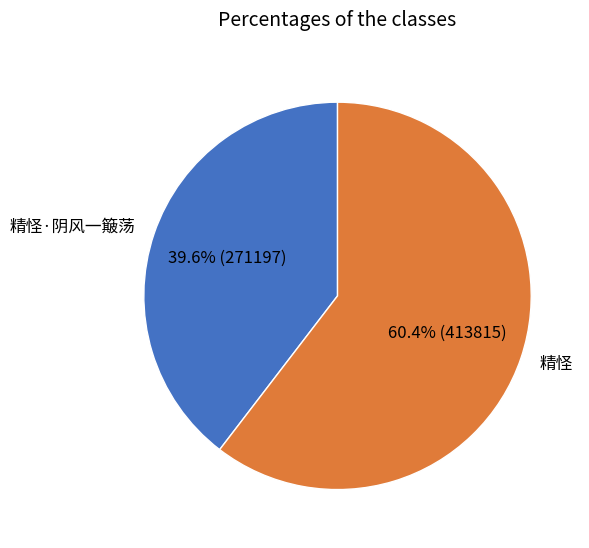

True or false: 精怪 accounts for 75% of the total.

False